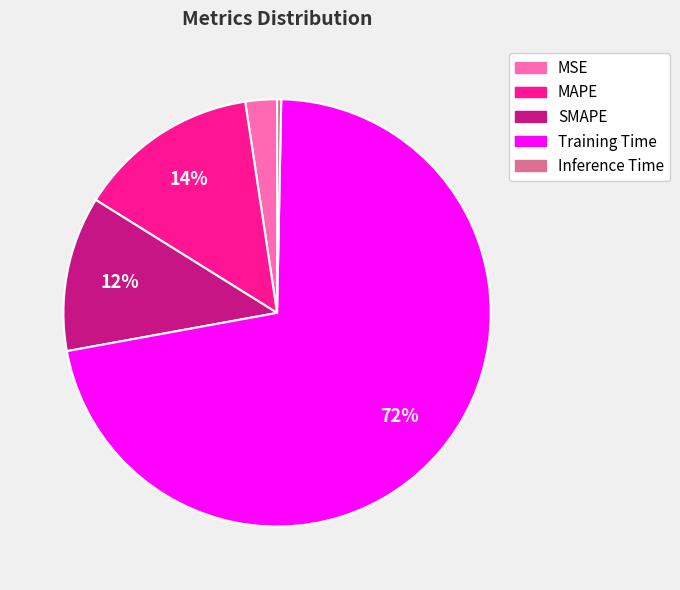

How many segments does this pie chart have?

5